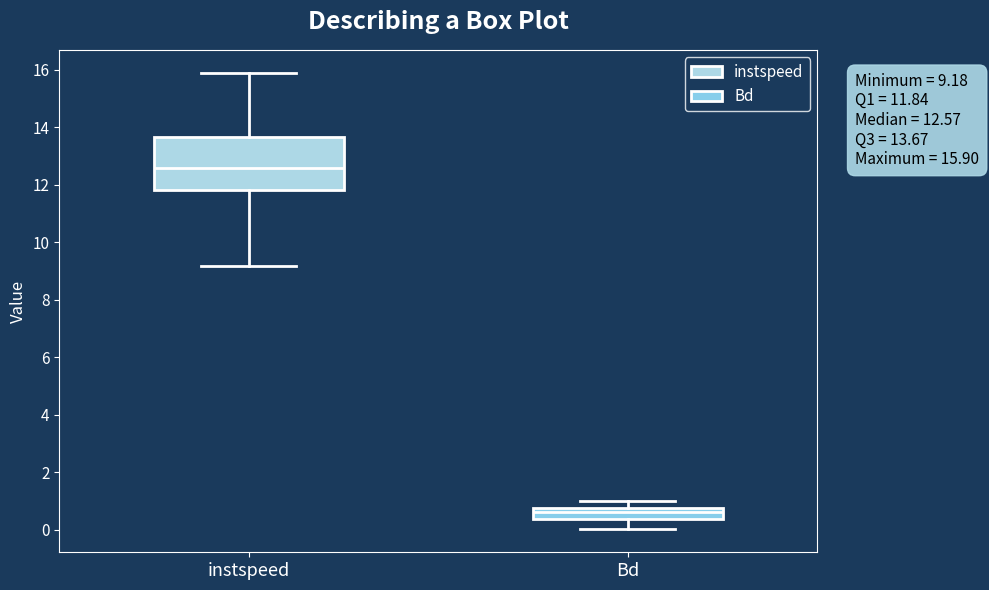

Comparing the boxes themselves (not the whiskers), which one is the tallest?

instspeed